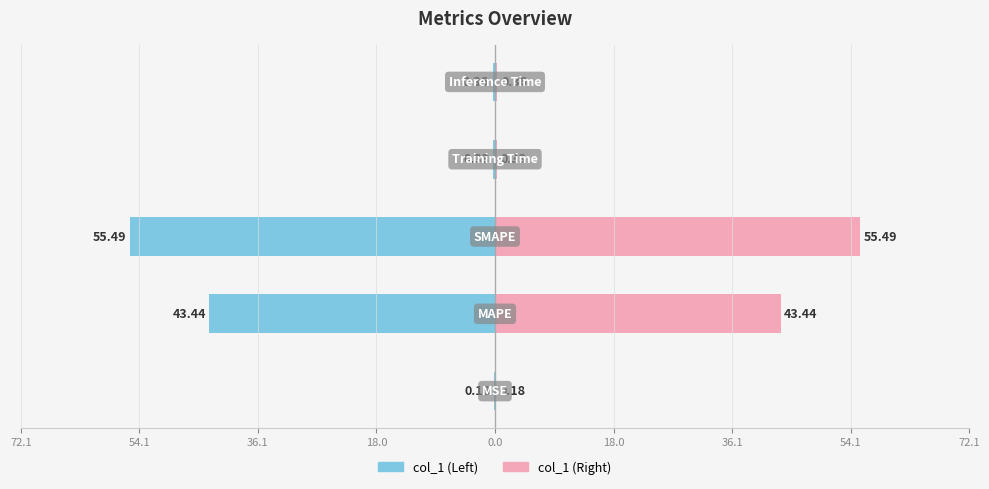

At how many categories does at least one series exceed 15?

2